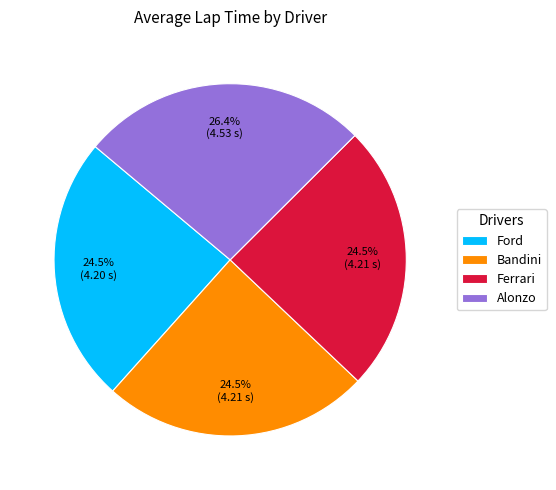

Does Ford account for over 50% of the chart?

No